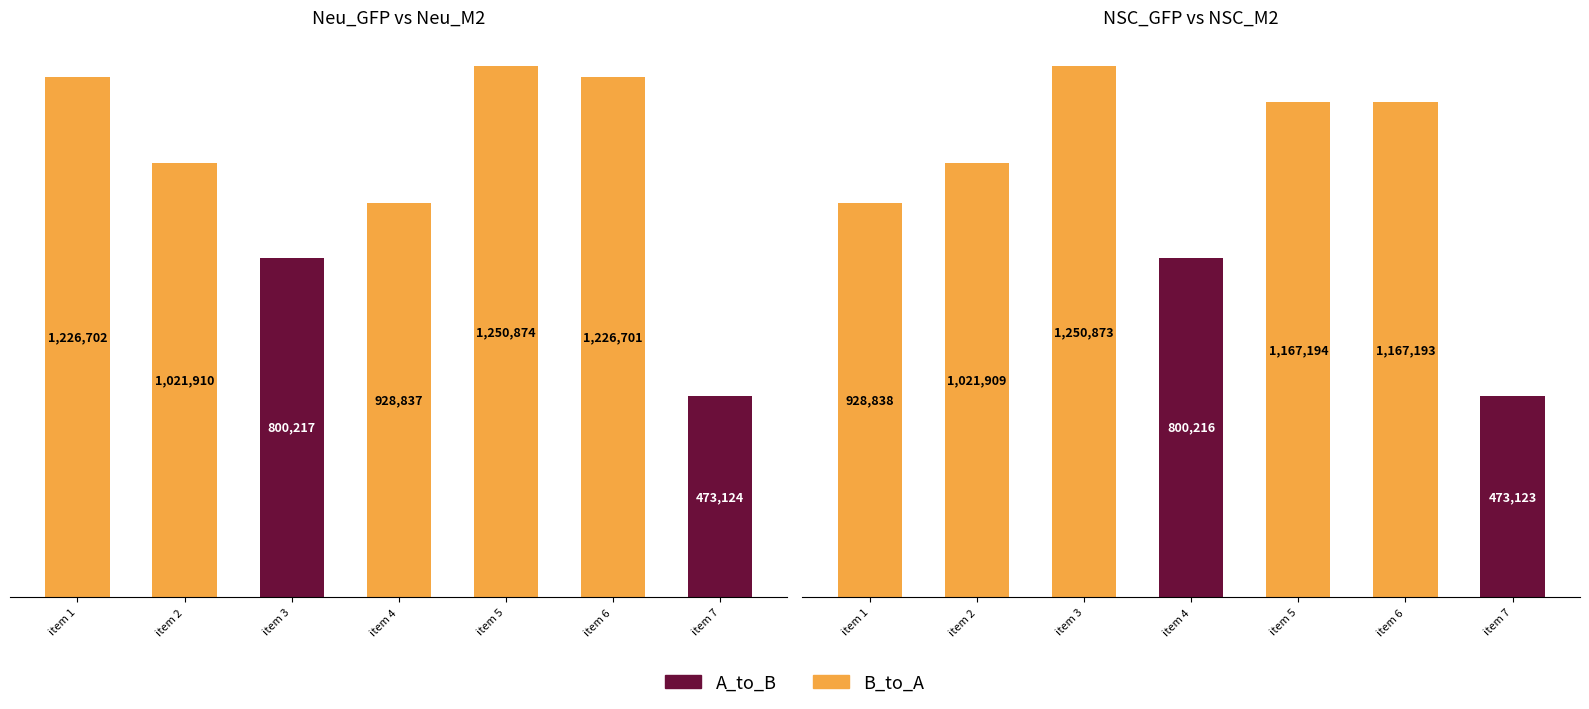

What is the ratio of the value at item 5 to the value at item 2?

1.1